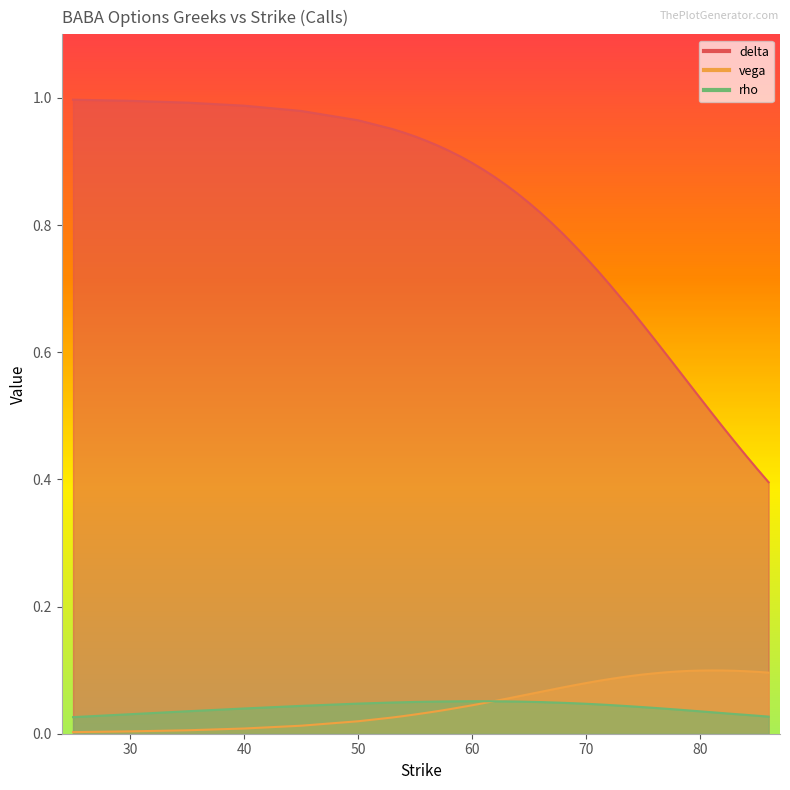

What is the greatest value displayed?

1.0